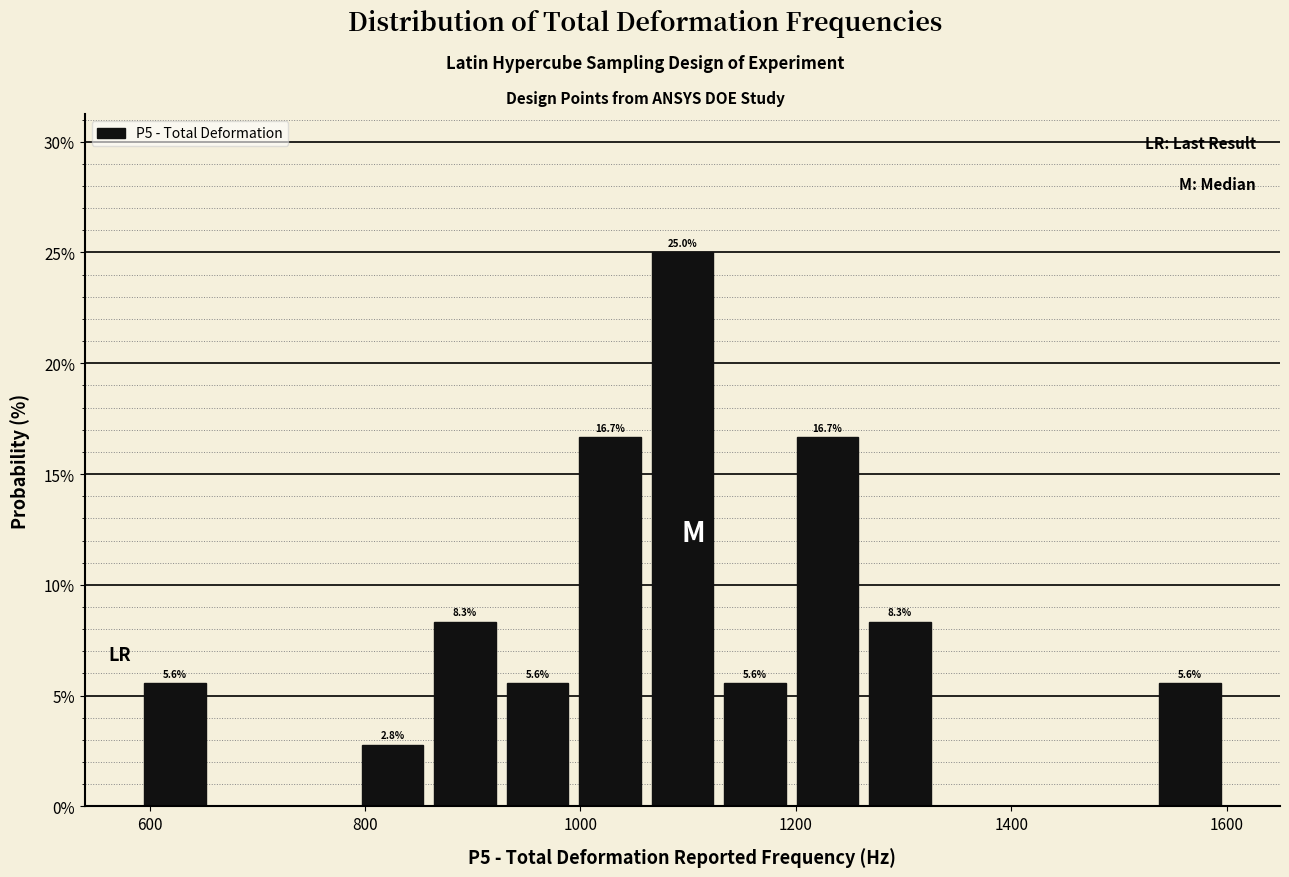

Around what value on the x-axis is the tallest bar? Give the approximate position of its centre, as read against the axis.

1100